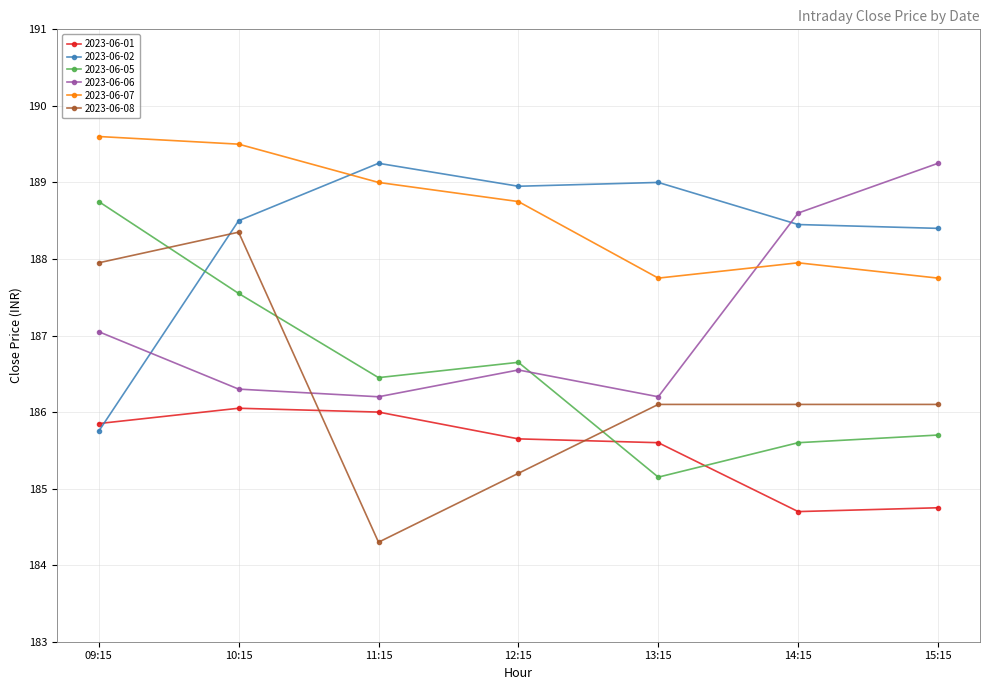

What is the smallest value displayed?

184.3